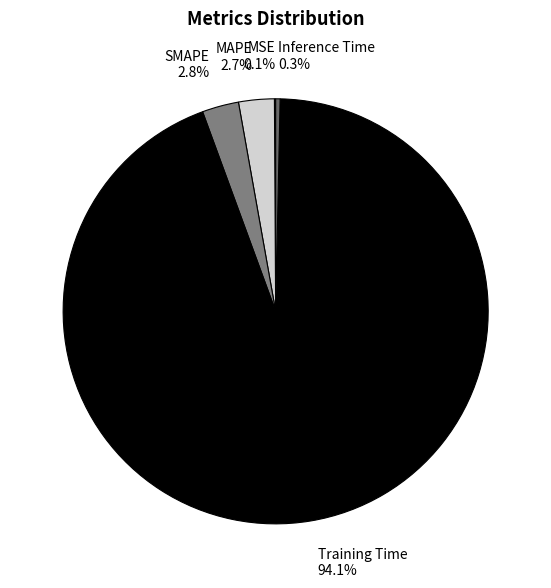

Is there any slice that represents more than half of the pie?

Yes